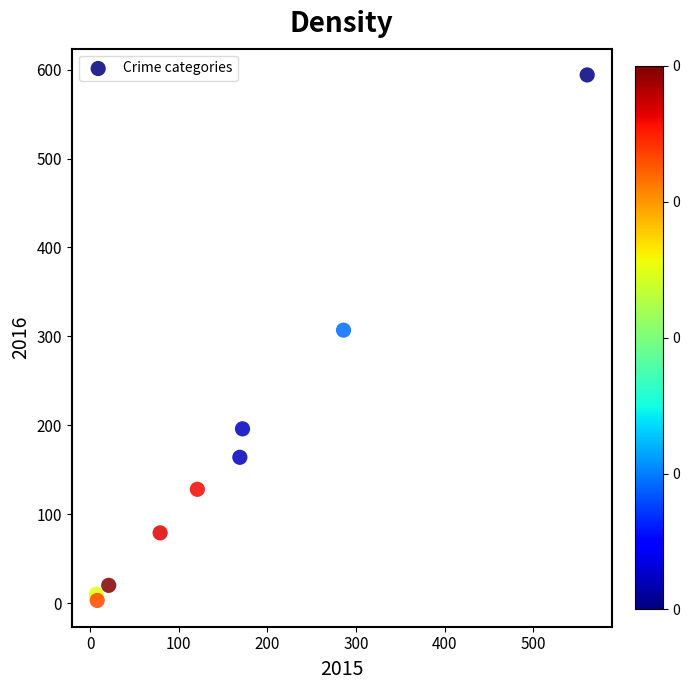

What is the average Y value?

167